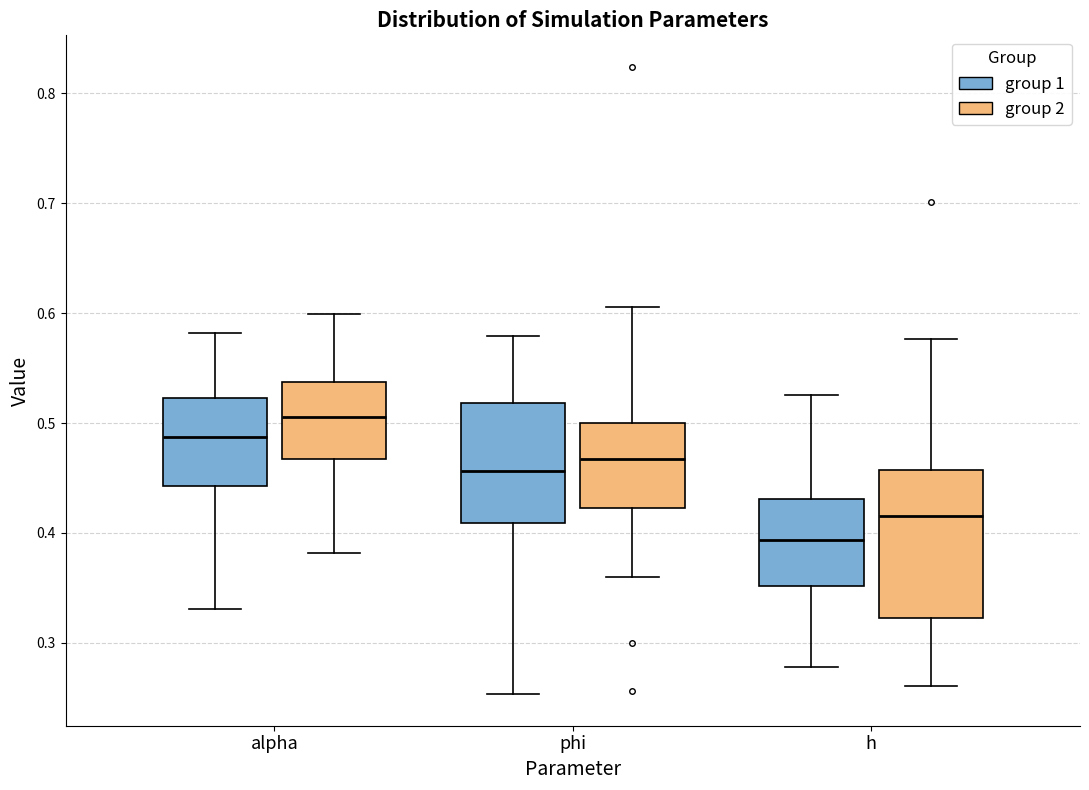

Reading left to right, transcribe this box plot: for each box, give where its median line is, the range the box spans, and where its two whiskers end, as read against the y-axis. The values are not printed on the chart, so give them approximately, as read against the axis.

alpha (group 1): median 0.49, box 0.44 to 0.52, whiskers 0.33 to 0.58
alpha (group 2): median 0.51, box 0.47 to 0.54, whiskers 0.38 to 0.60
phi (group 1): median 0.46, box 0.41 to 0.52, whiskers 0.25 to 0.58
phi (group 2): median 0.47, box 0.42 to 0.50, whiskers 0.36 to 0.61
h (group 1): median 0.39, box 0.35 to 0.43, whiskers 0.28 to 0.53
h (group 2): median 0.42, box 0.32 to 0.46, whiskers 0.26 to 0.58